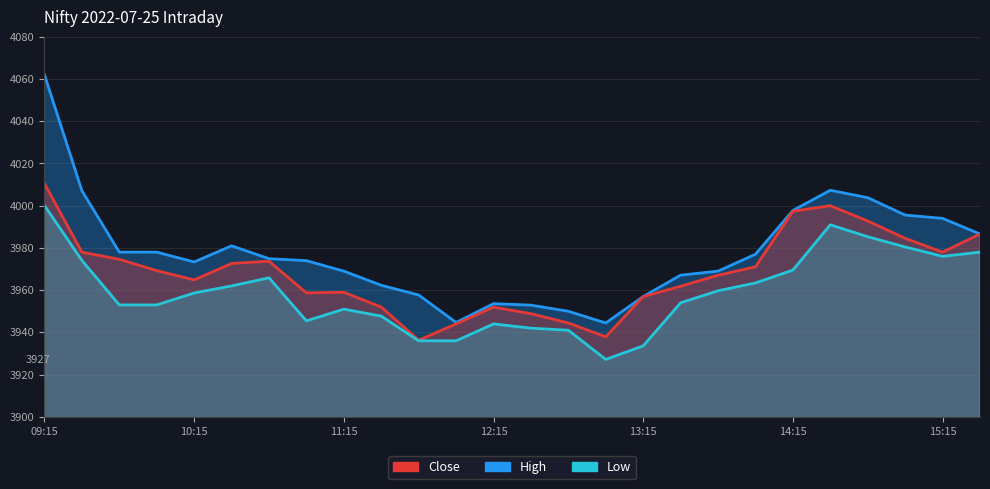

Where is the first local minimum for Close?

10:15